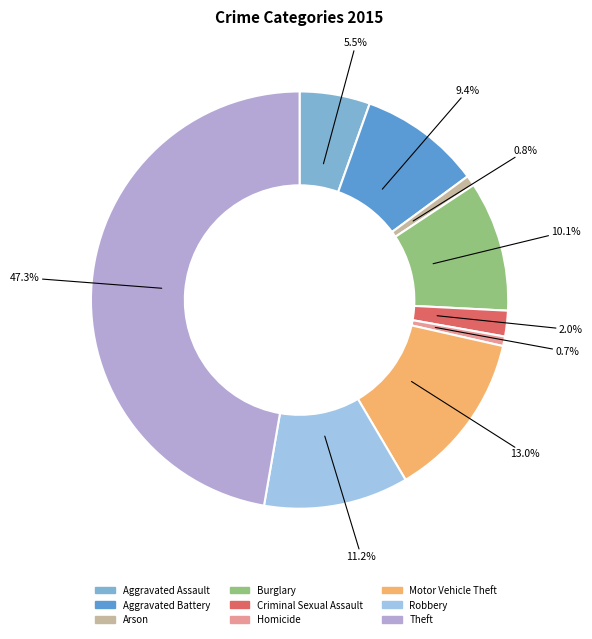

To the nearest percent, what is the difference between the largest and smallest slice percentages?

47%